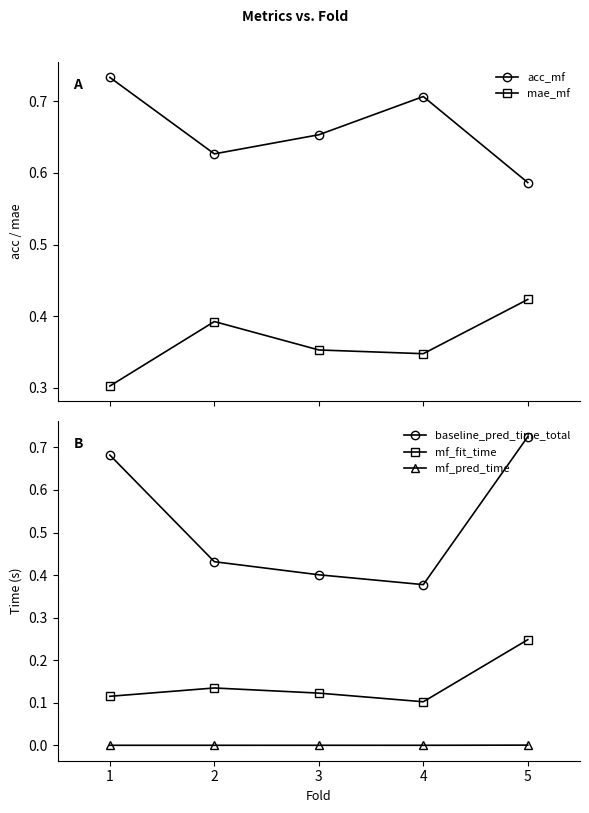

What is the sum of the baseline_pred_time_total values at 1 and 2?

1.1